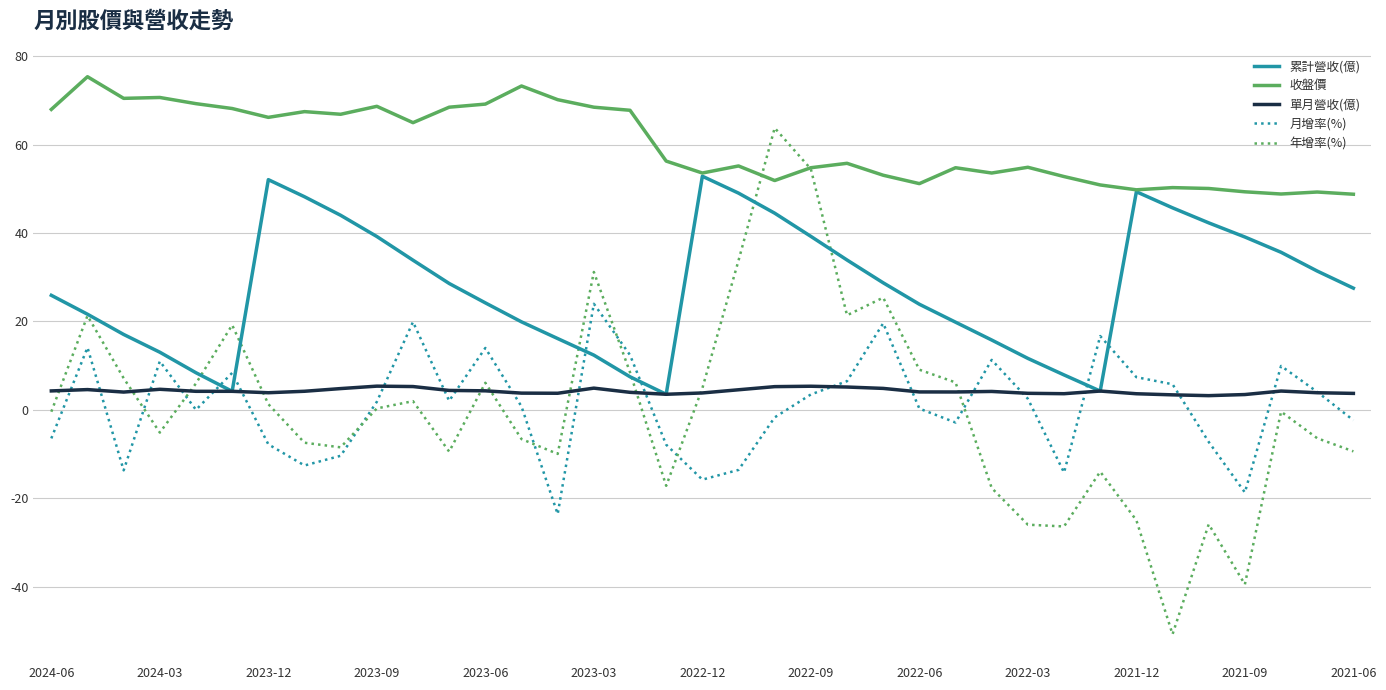

Which series has the largest total across all categories?

收盤價